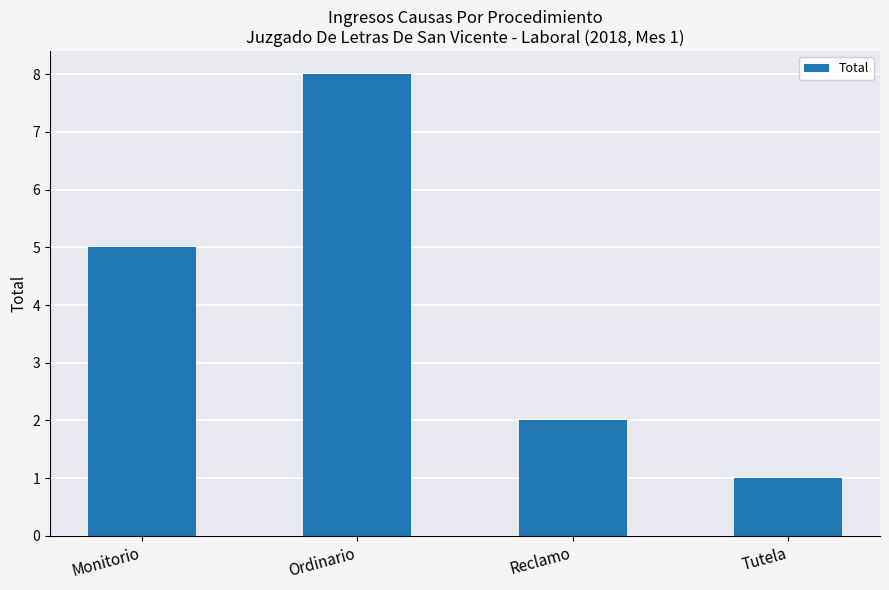

List the labels in order of value, smallest first.

Tutela, Reclamo, Monitorio, Ordinario